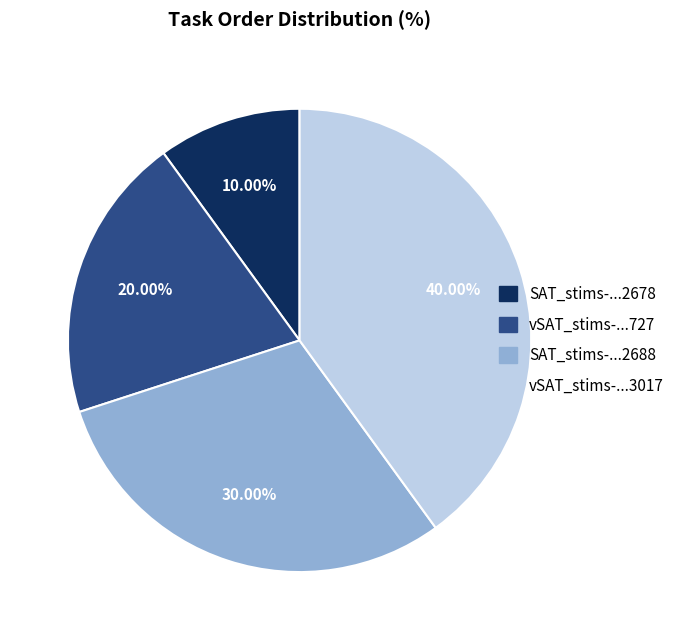

Does any single category account for the majority?

No